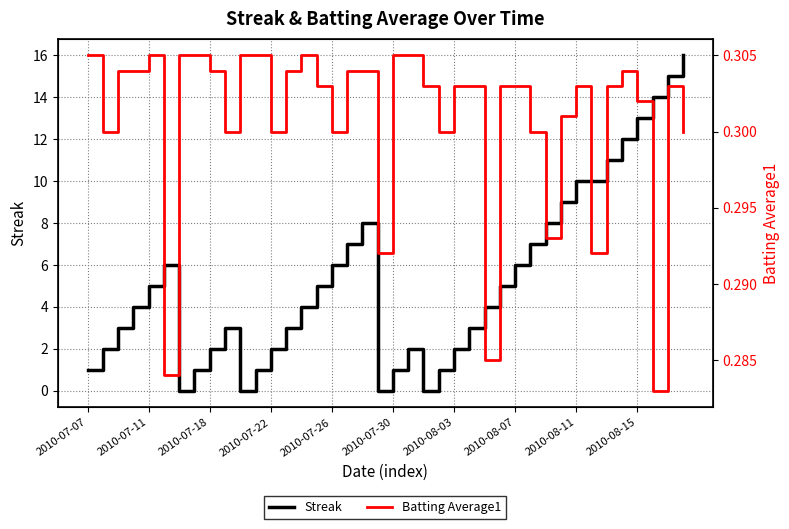

How many lines are shown in the chart?

2